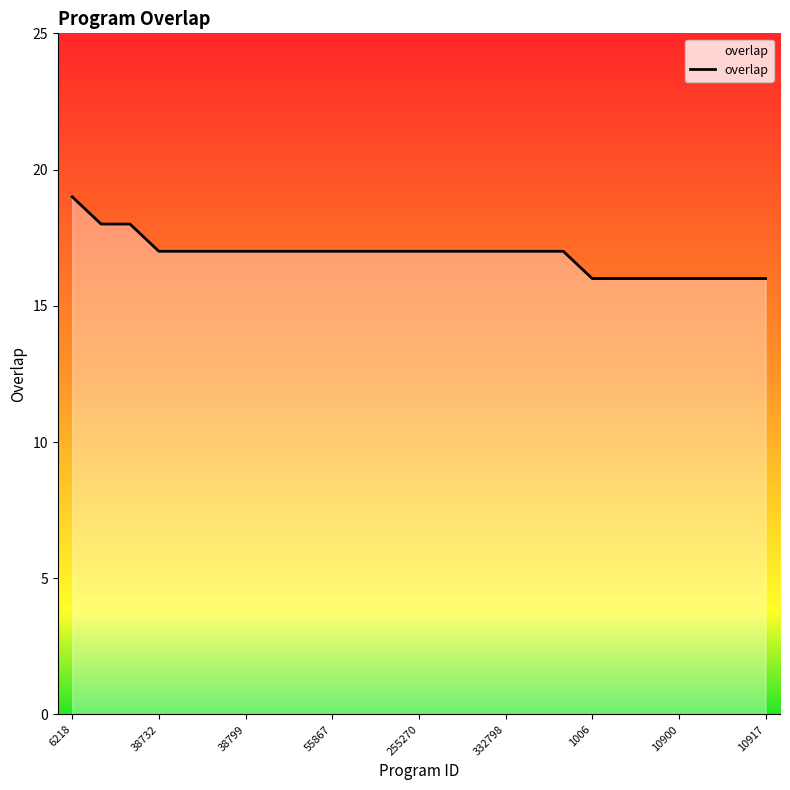

What is the greatest value displayed?

19